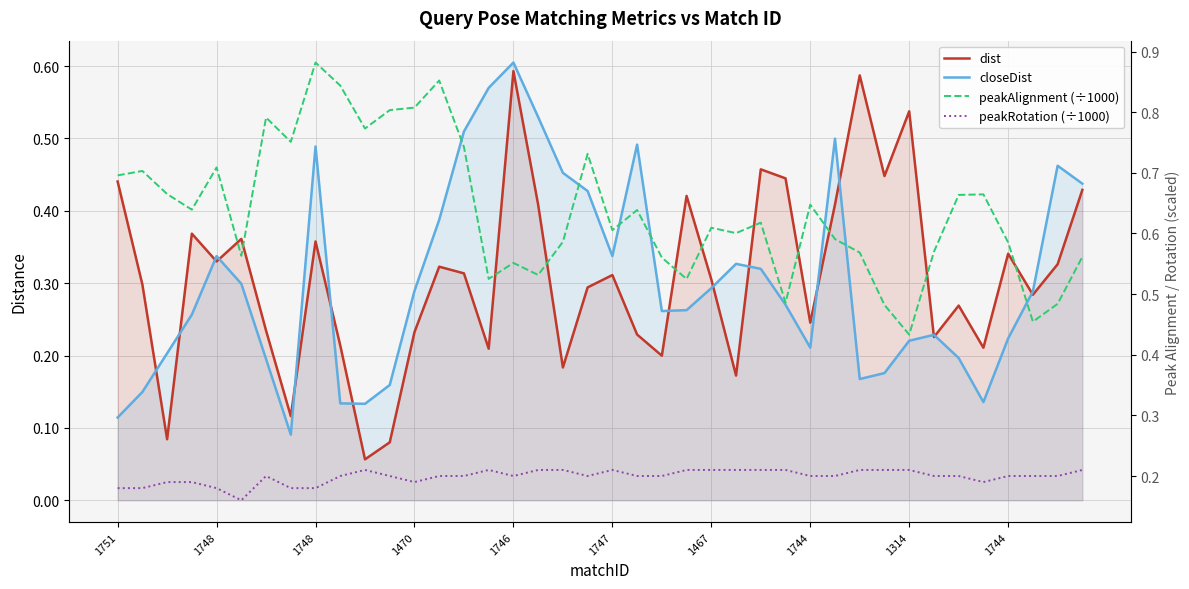

How many lines are shown in the chart?

4